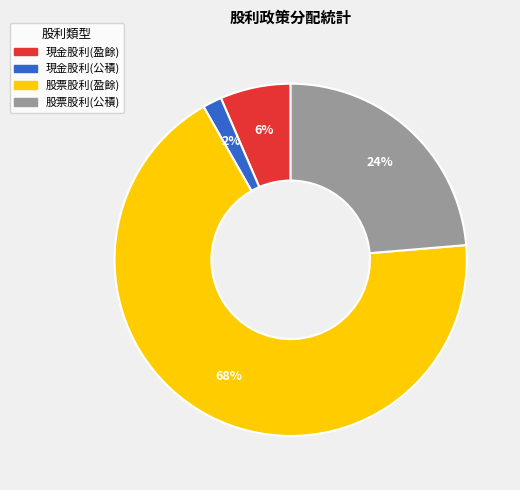

Is there a majority slice in this chart?

Yes